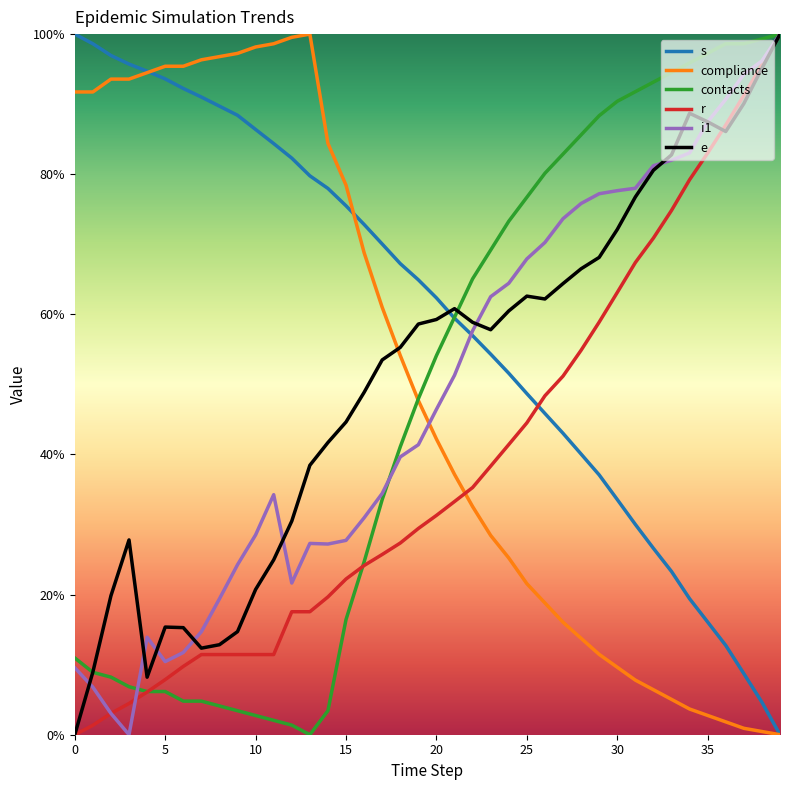

Is this an area chart (filled region under the line)?

No